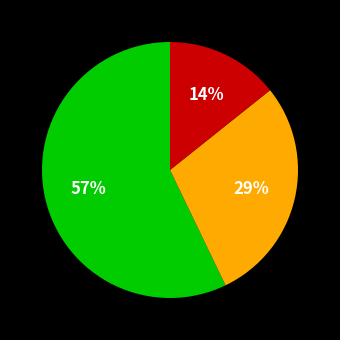

To the nearest percent, what is the difference between the largest and smallest slice percentages?

43%